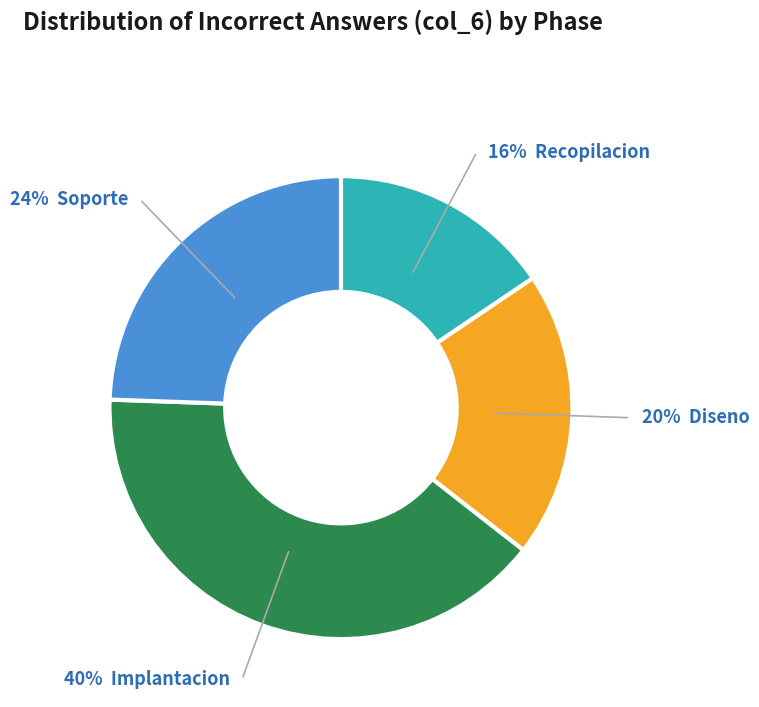

To the nearest percent, what is the average slice percentage?

25%